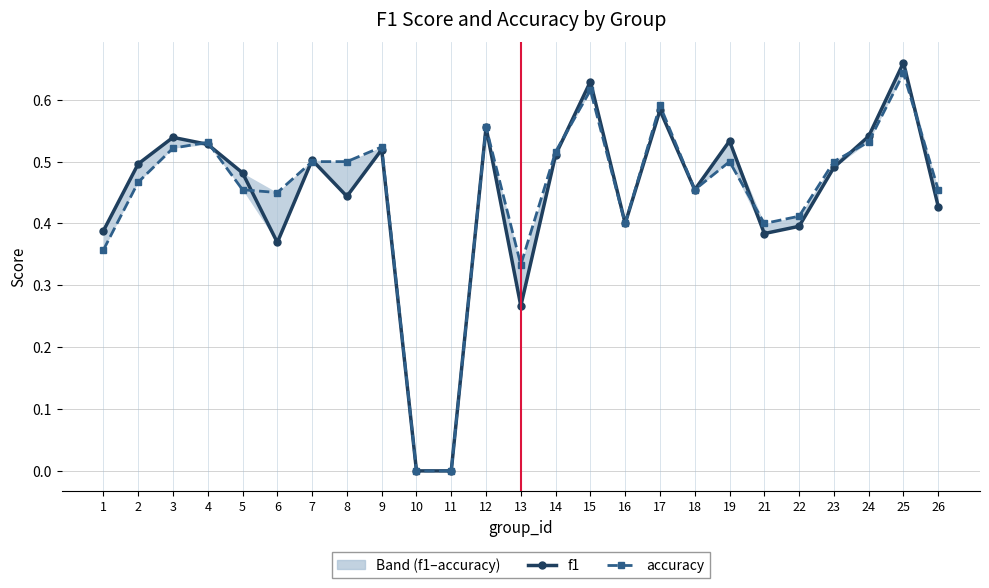

The accuracy series shows 0.5 at 7. True or false?

True